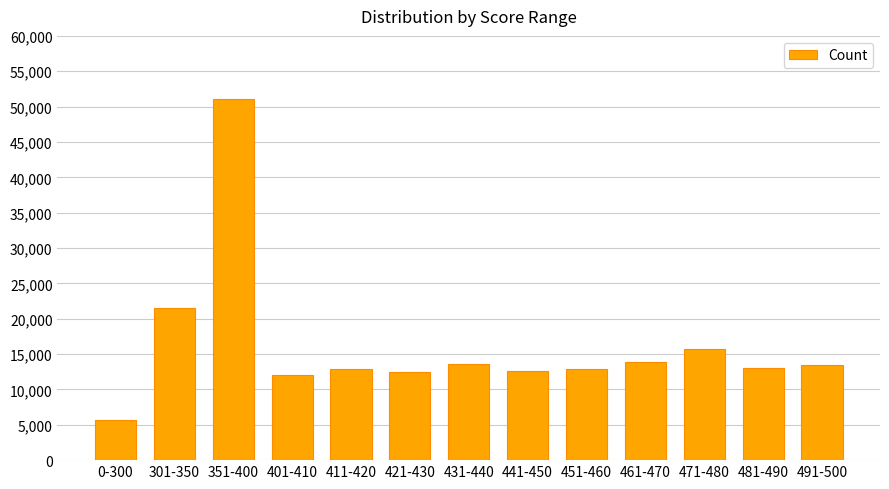

What value does the data have at 481-490, to the nearest 10?

13000